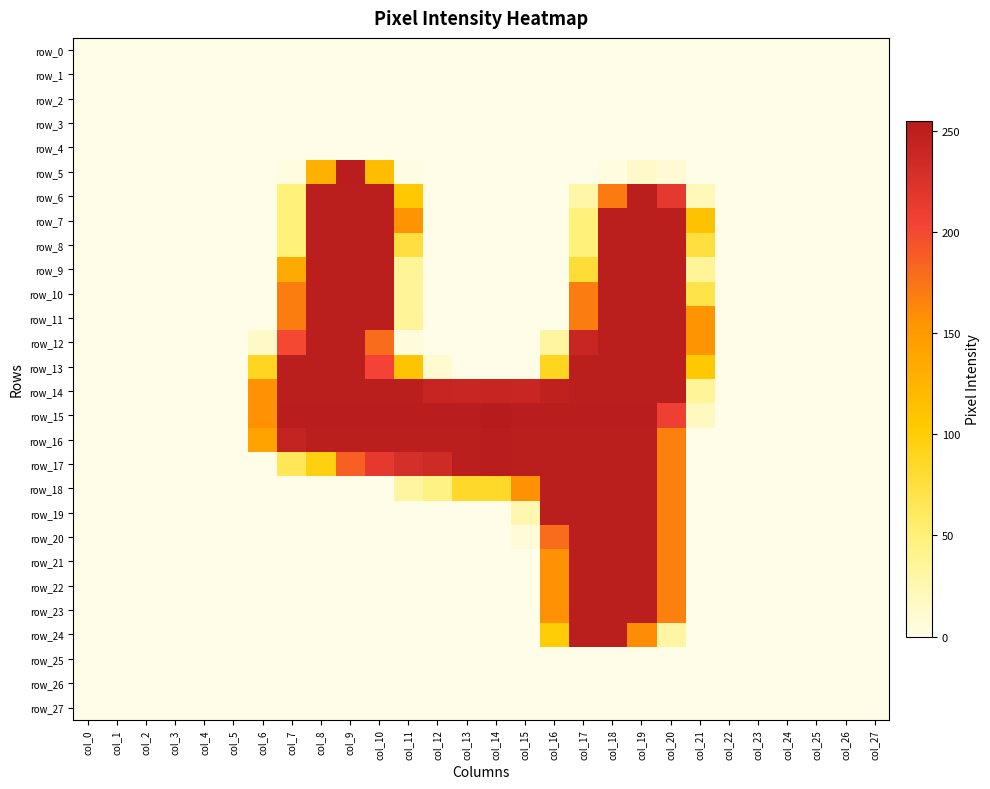

How many values in the row_16 series are below 167?

14